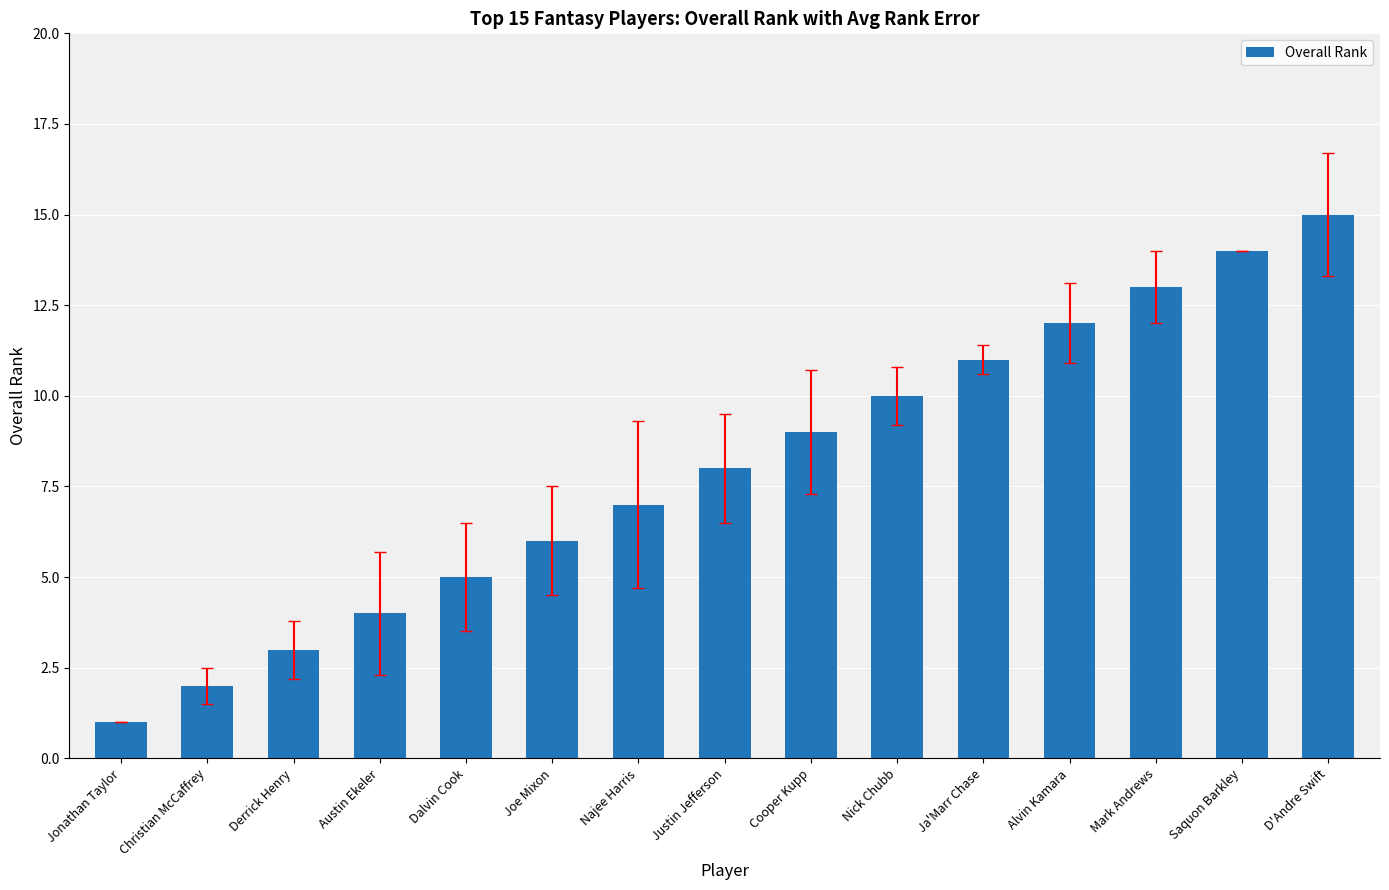

List the labels in order of value, smallest first.

Jonathan Taylor, Christian McCaffrey, Derrick Henry, Austin Ekeler, Dalvin Cook, Joe Mixon, Najee Harris, Justin Jefferson, Cooper Kupp, Nick Chubb, Ja'Marr Chase, Alvin Kamara, Mark Andrews, Saquon Barkley, D'Andre Swift